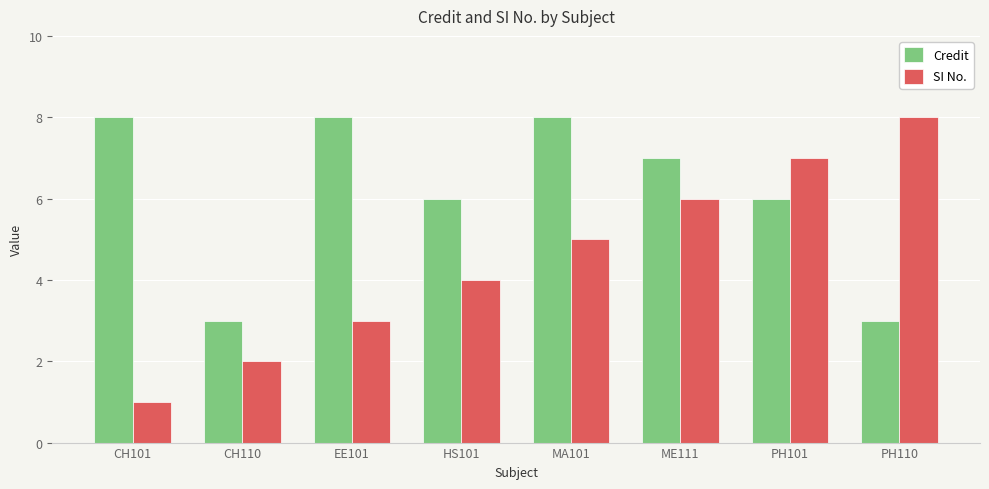

What are all the series names shown in the legend?

Credit, SI No.